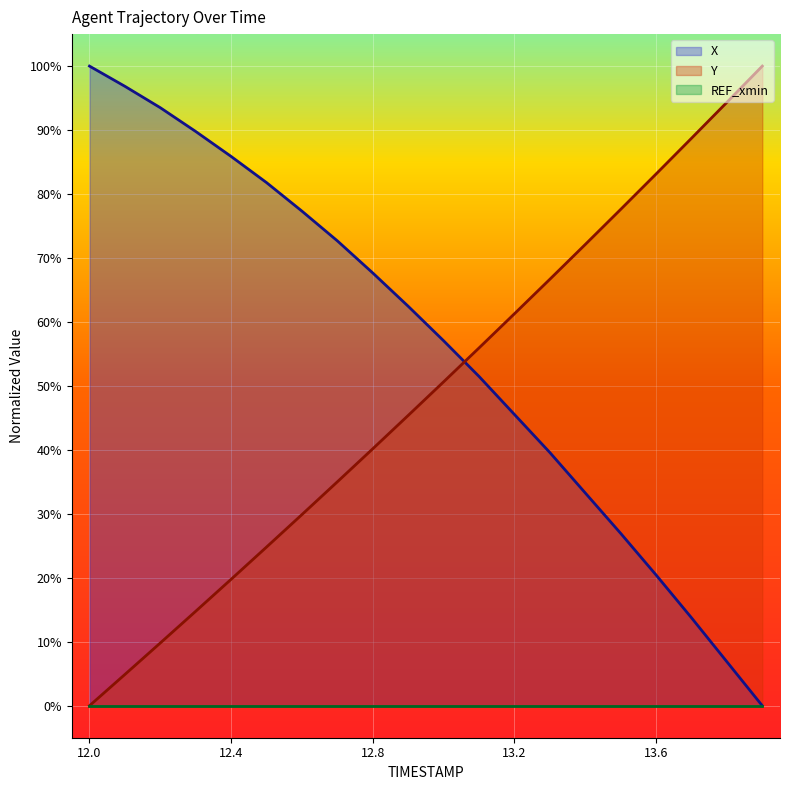

How many values in the Y series exceed 50?

10